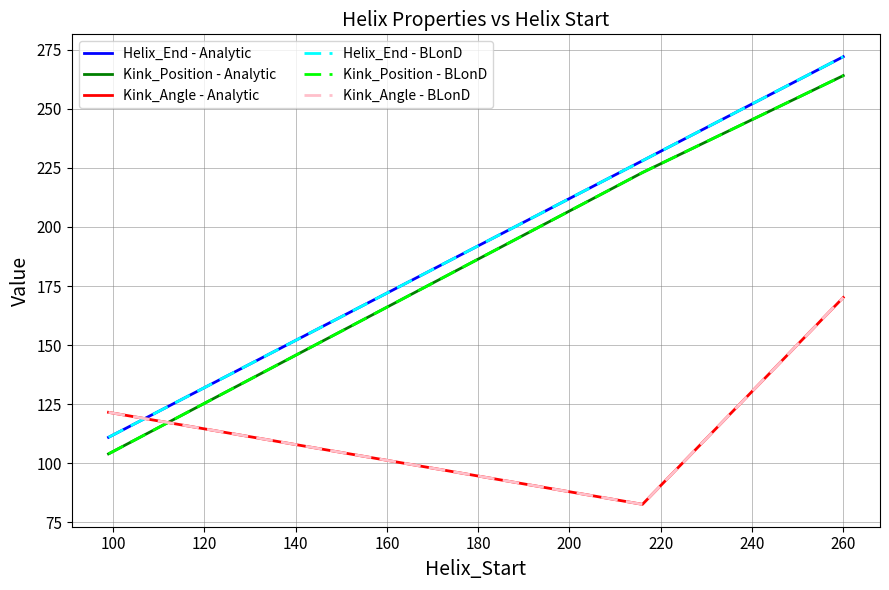

What is the value of the Kink_Position - BLonD point at the 2nd from the left?

223.0